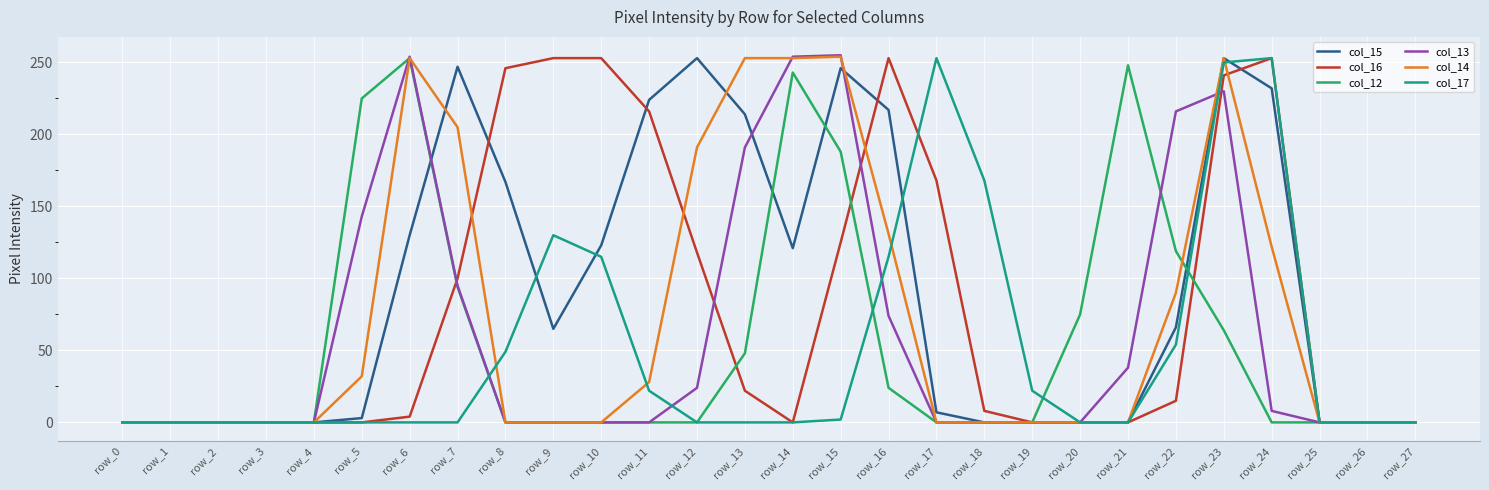

What are all the series names shown in the legend?

col_15, col_16, col_12, col_13, col_14, col_17